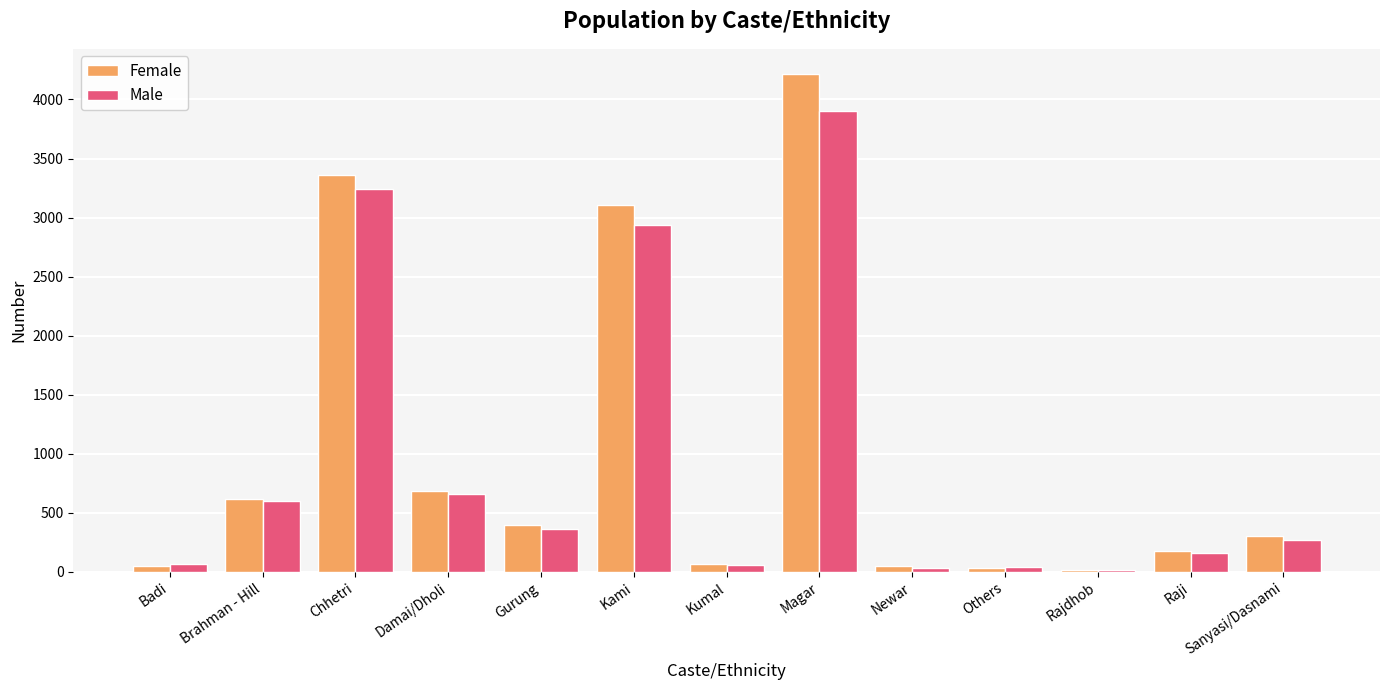

What value does the Male series have at Badi, to the nearest 100?

100